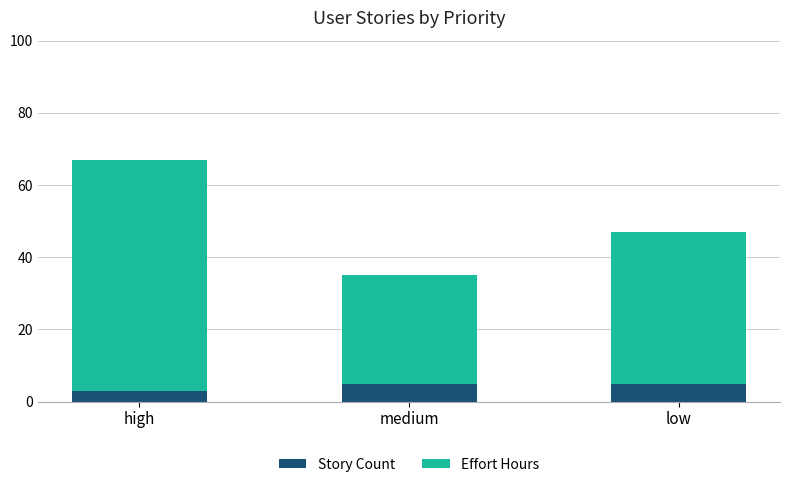

What is the sum of the Story Count values at medium and high?

8